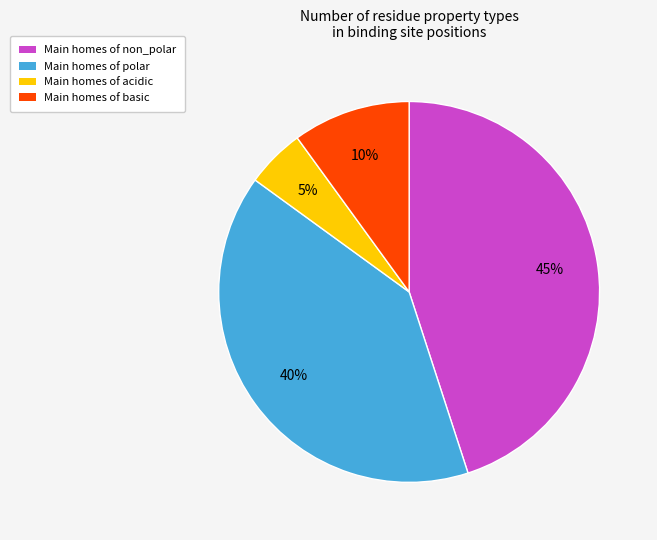

To the nearest percent, what is the average slice percentage?

25%